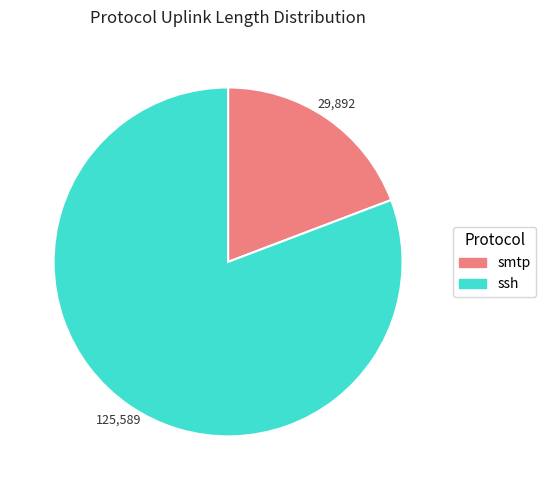

What is the largest slice in the pie chart?

ssh